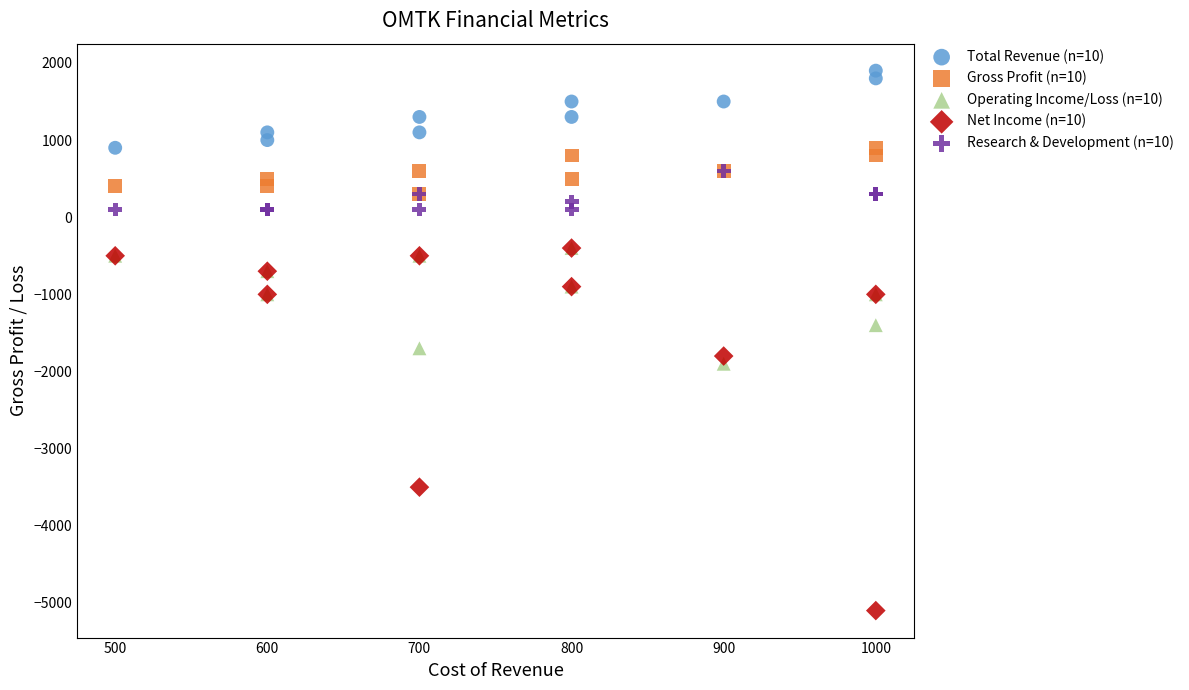

Across all series, what Y value is closest to -1600?

-1700